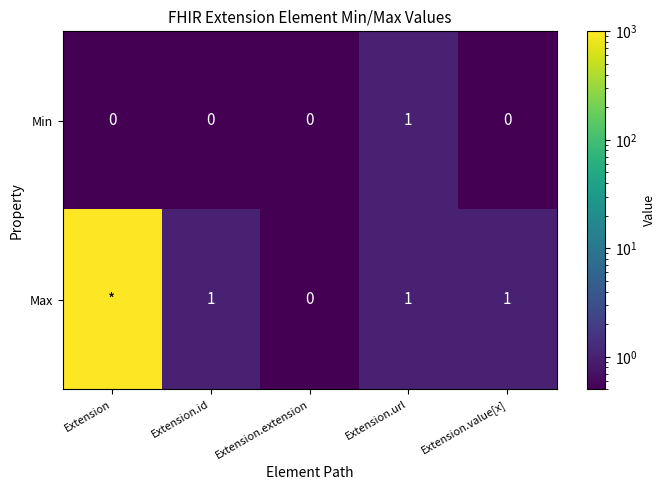

At which label does Min reach its peak?

Extension.url